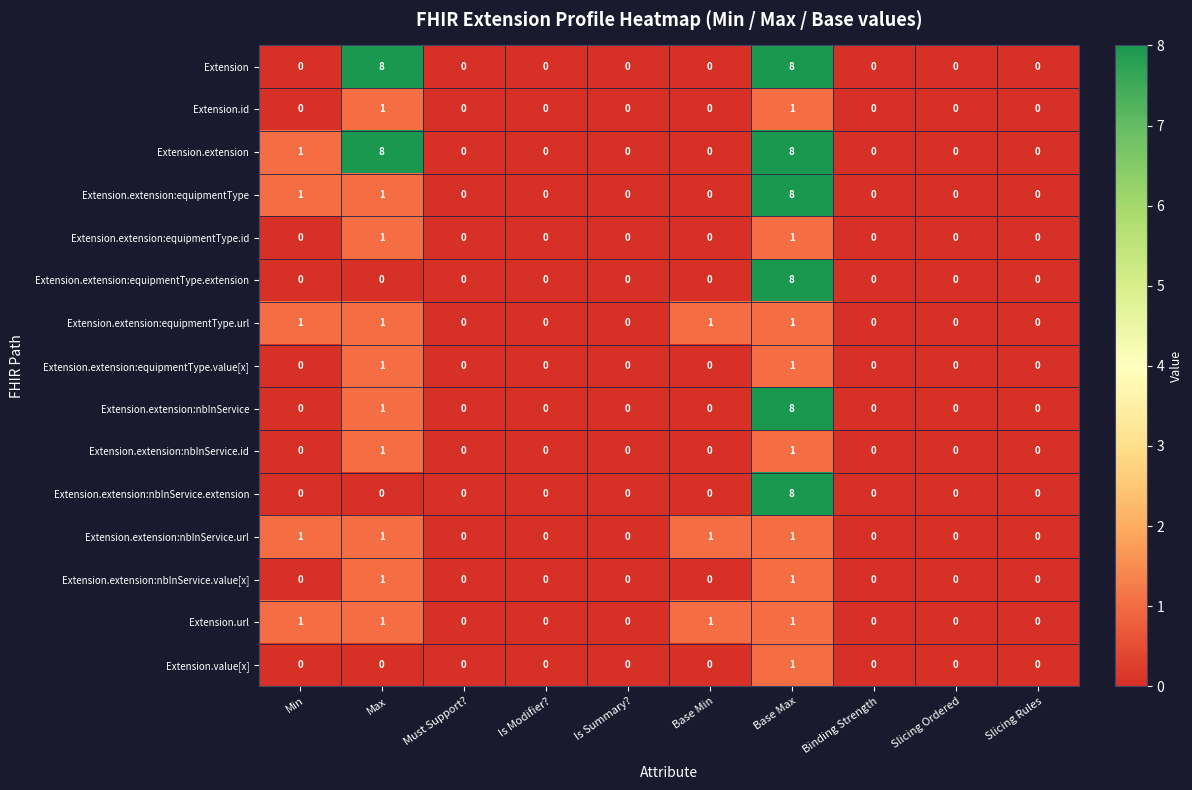

What is the total value across all series at Base Min?

3